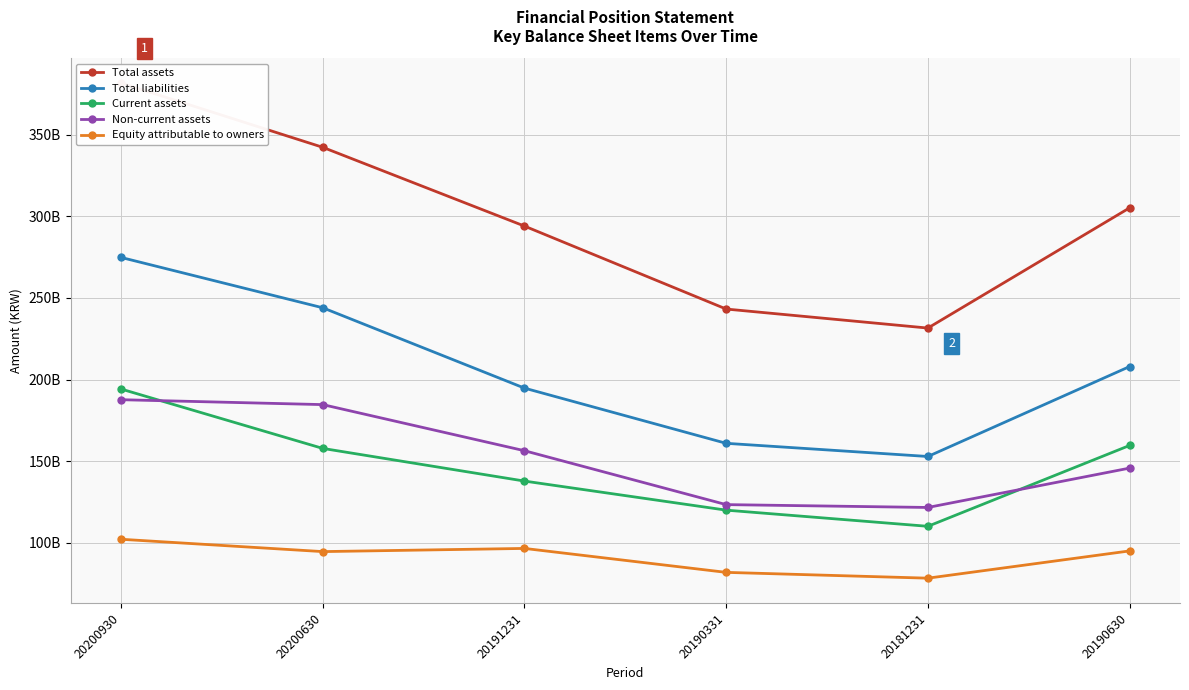

How many lines are shown in the chart?

5